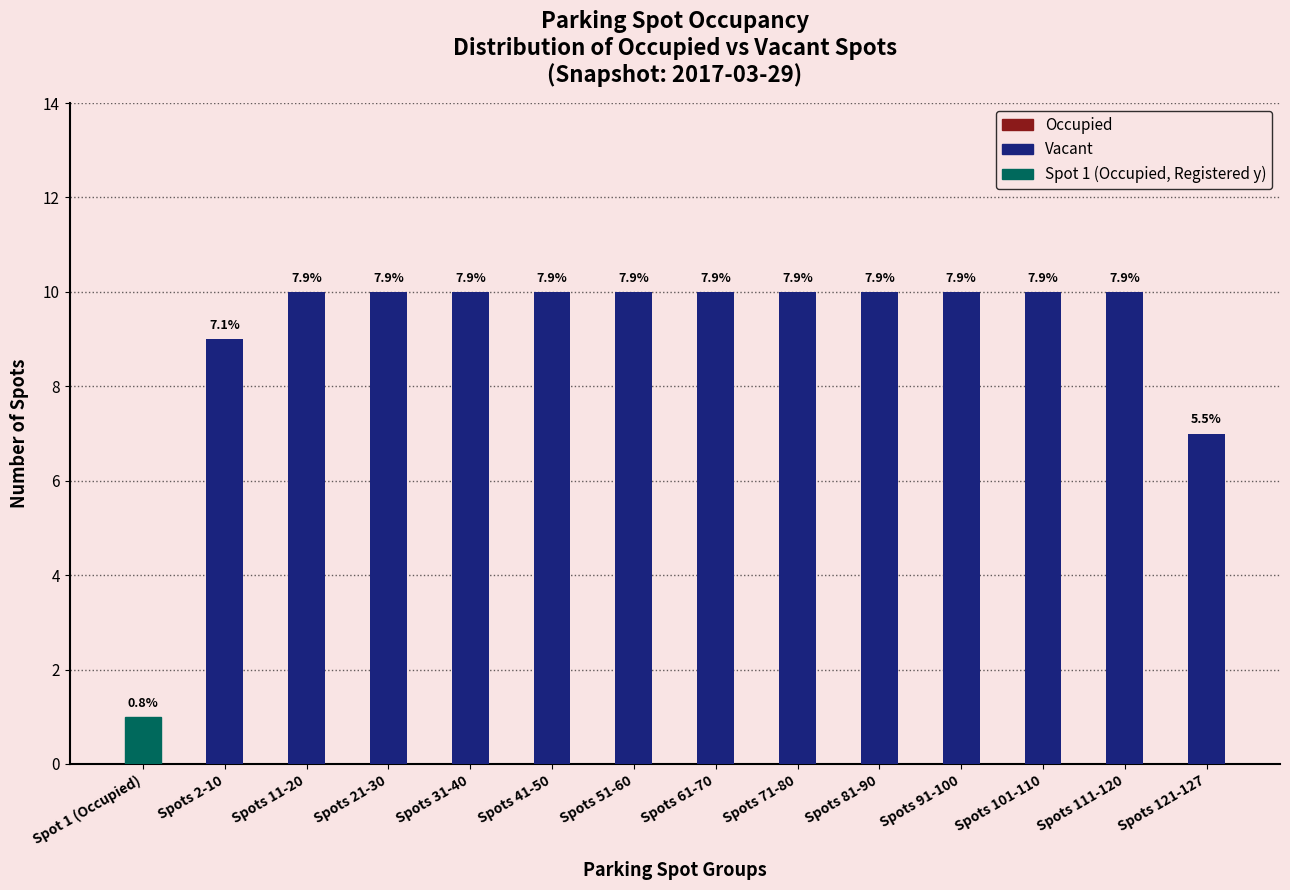

How many positive values does the Occupied series have?

1